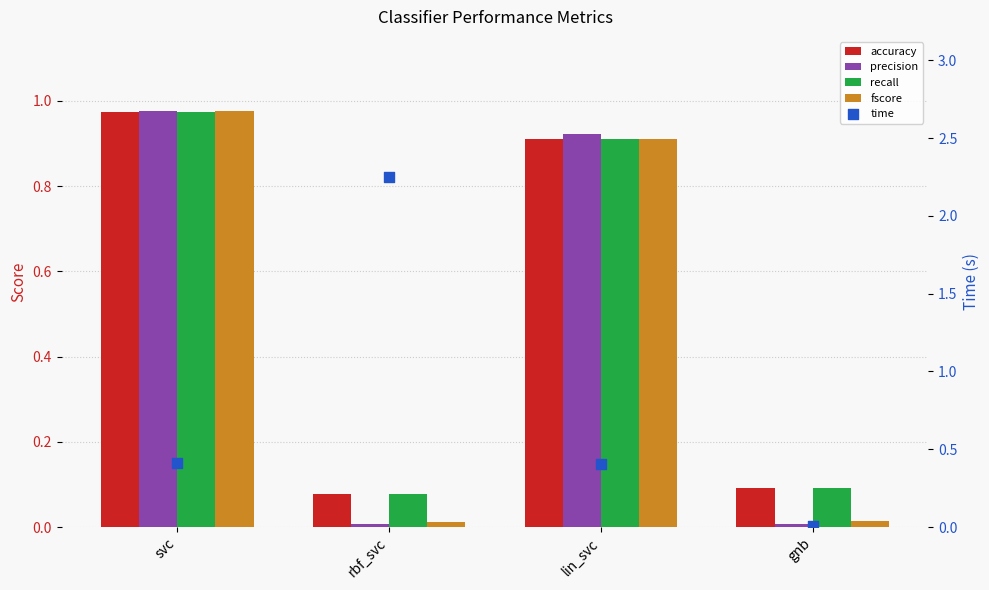

At which category is the sum across all series the highest?

svc